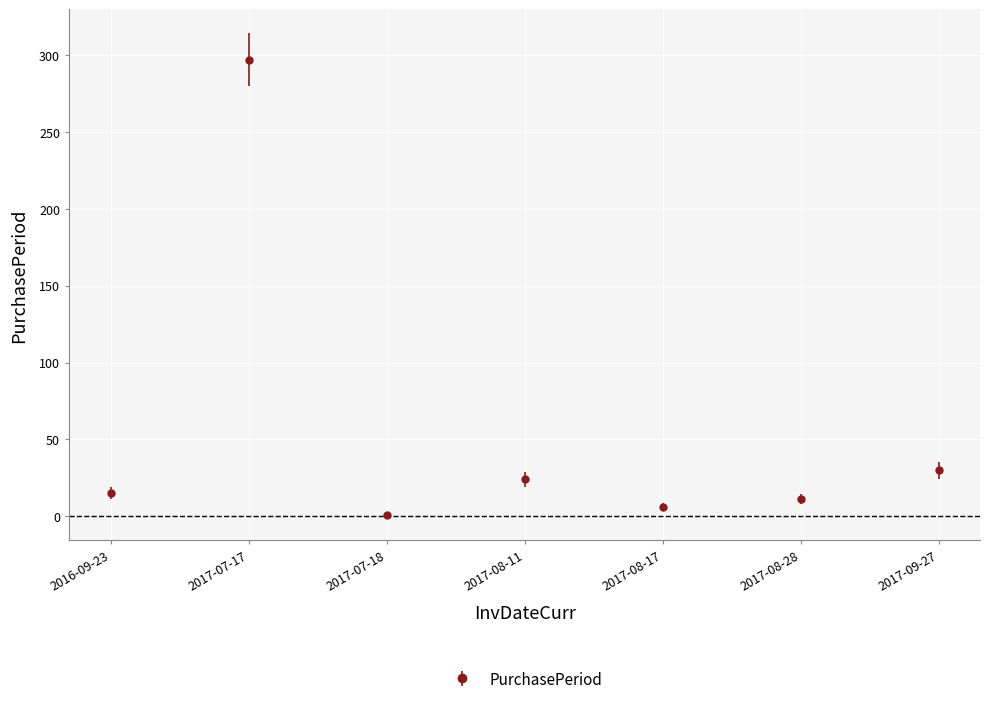

How many points are higher than both their immediate neighbors (excluding endpoints)?

2